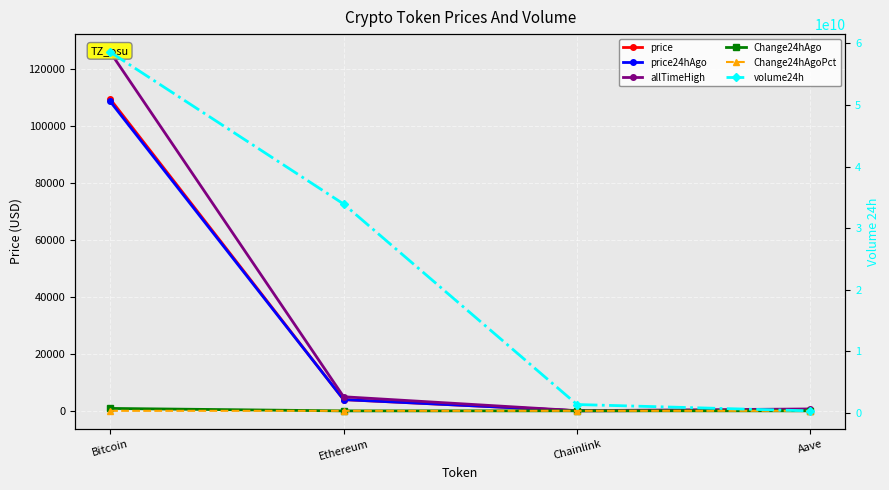

True or false: price has a value of 3933.9 at Ethereum.

True